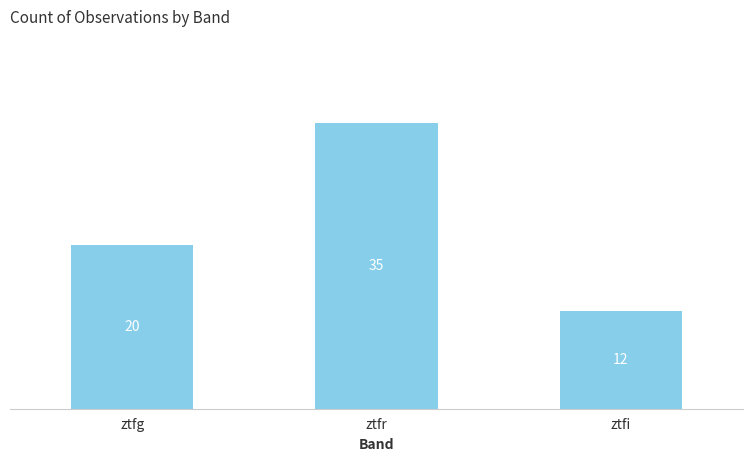

What is the change in value from ztfg to ztfi?

-8